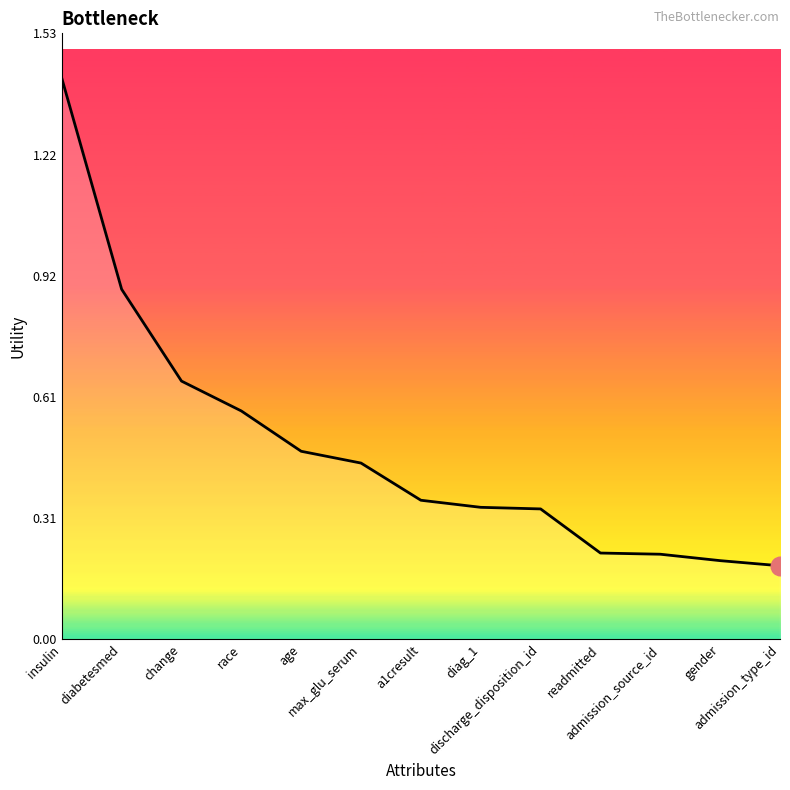

Between diag_1 and change, which is larger?

change